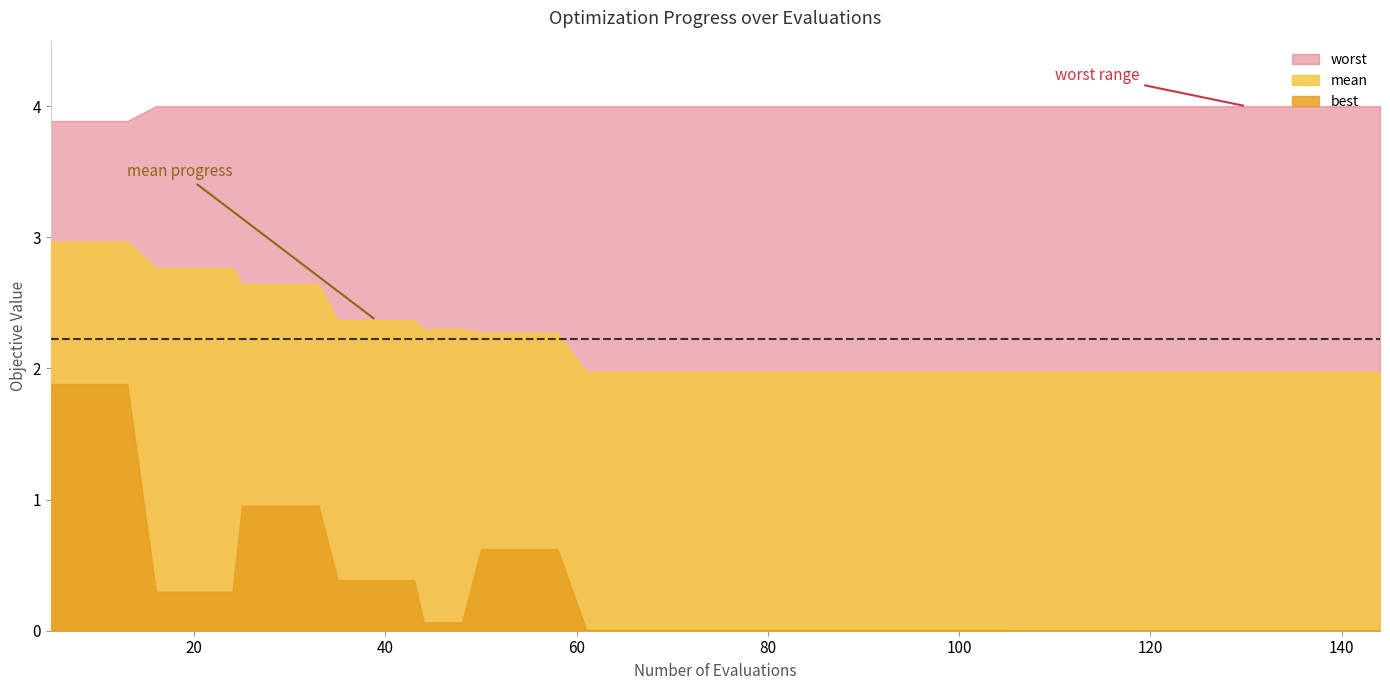

True or false: worst has a value of 3.9 at 0.

True